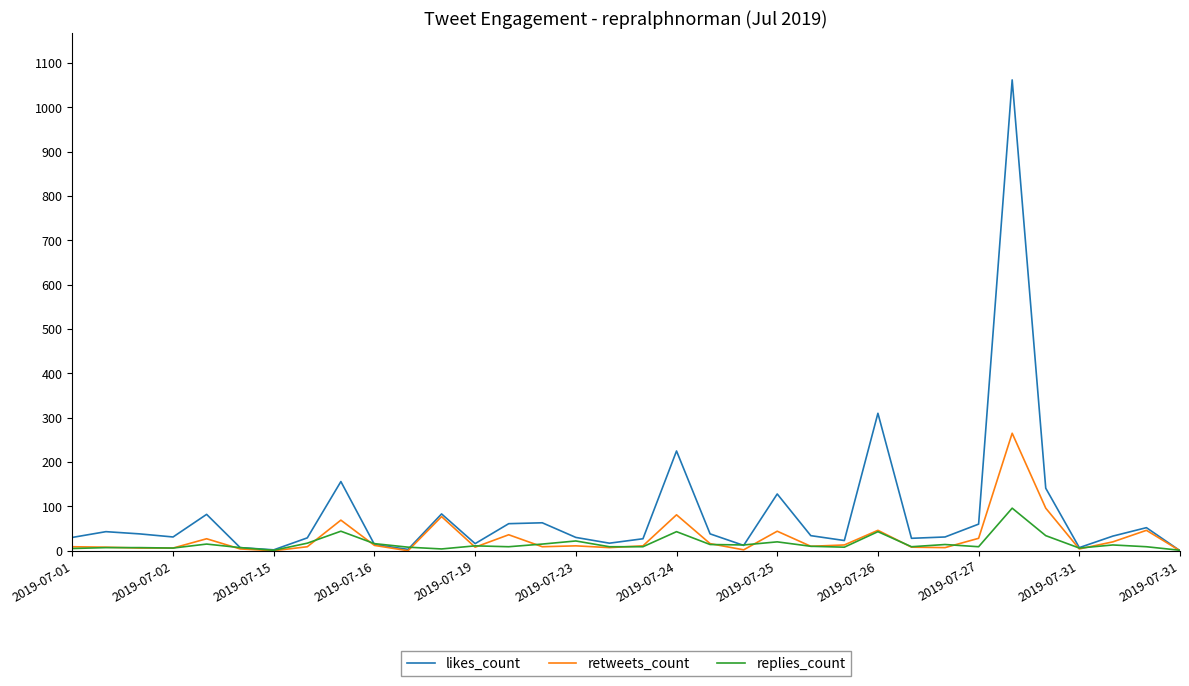

What is the maximum value shown in the chart?

1062